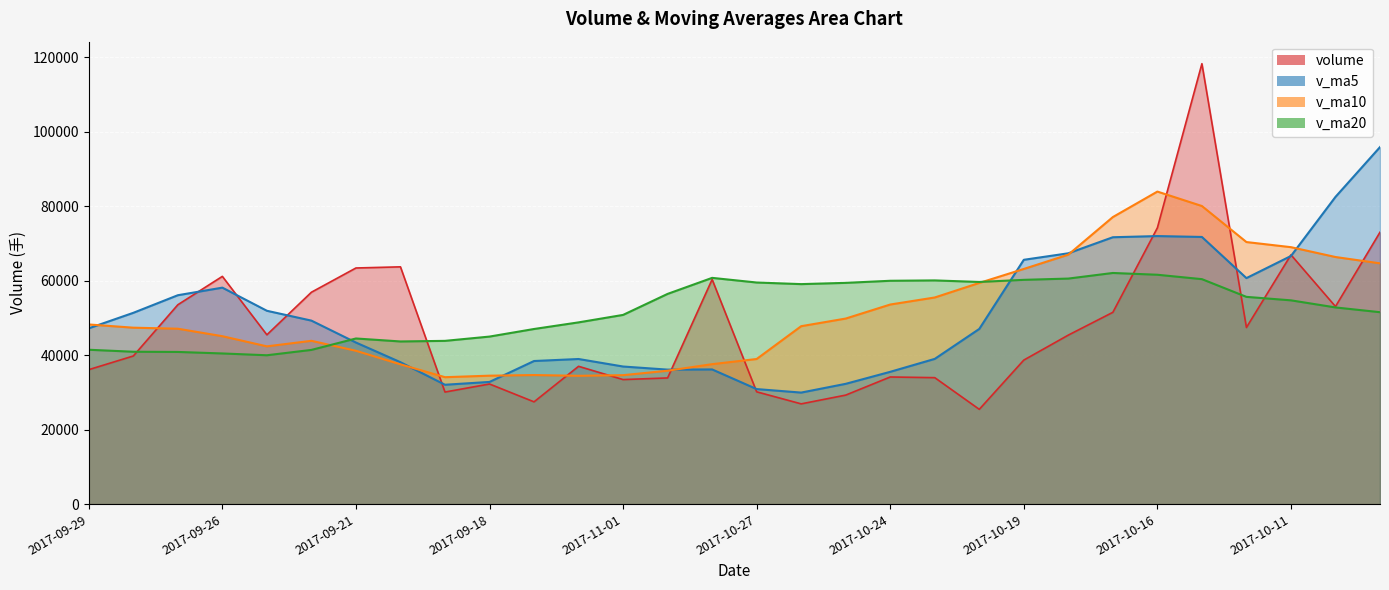

Which label corresponds to the smallest value in the chart?

2017-10-20